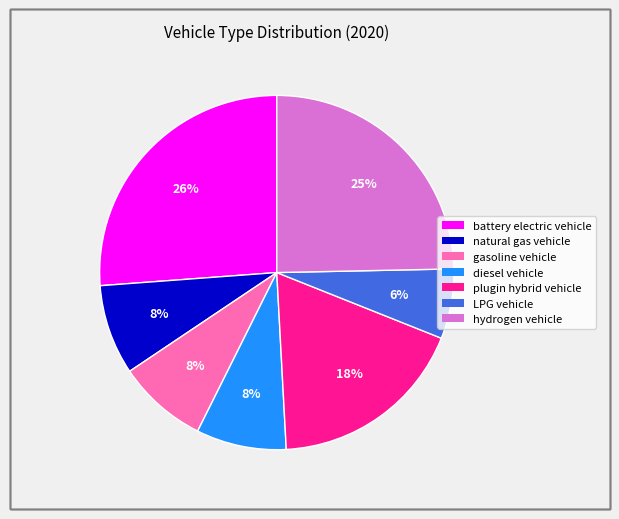

True or false: diesel vehicle accounts for 1% of the total.

False